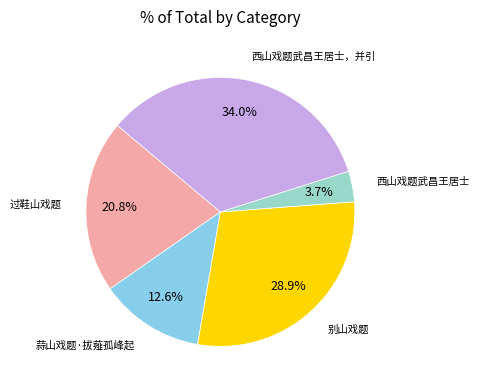

Does any single category account for the majority?

No